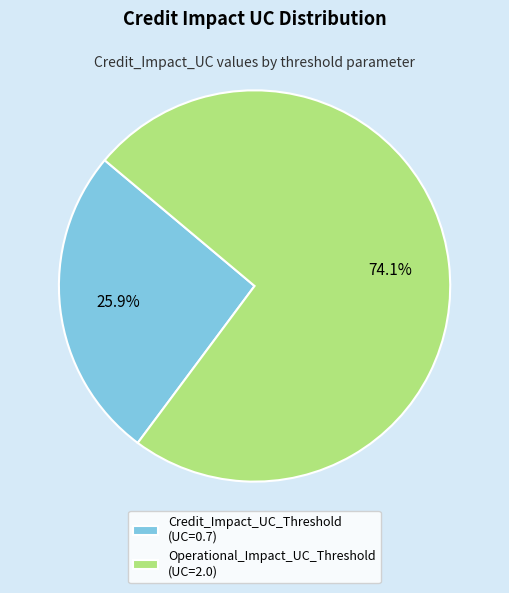

Rank the categories by value from lowest to highest.

Credit_Impact_UC_Threshold, Operational_Impact_UC_Threshold